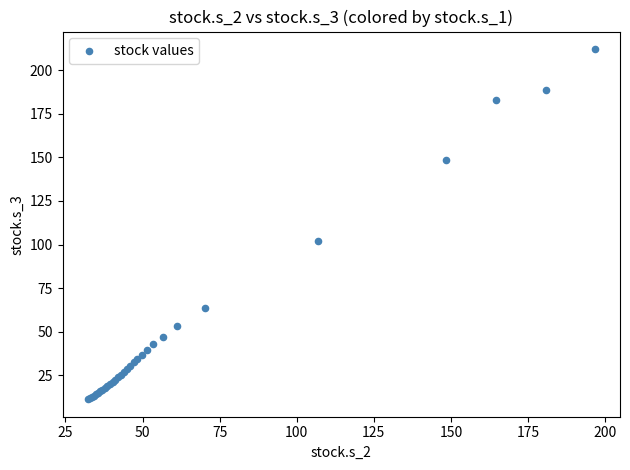

What Y value in the scatter plot is closest to 111?

102.3